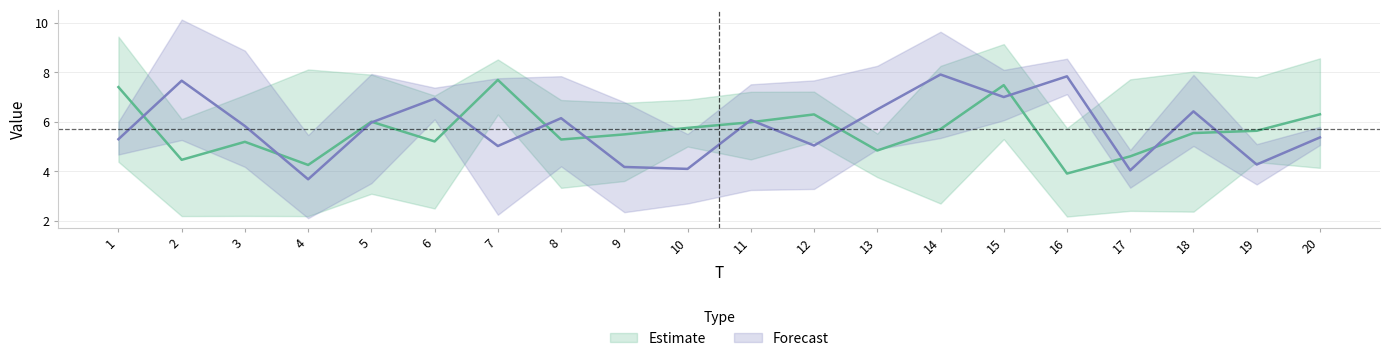

In x2, how many points are higher than both neighbors (excluding endpoints)?

5